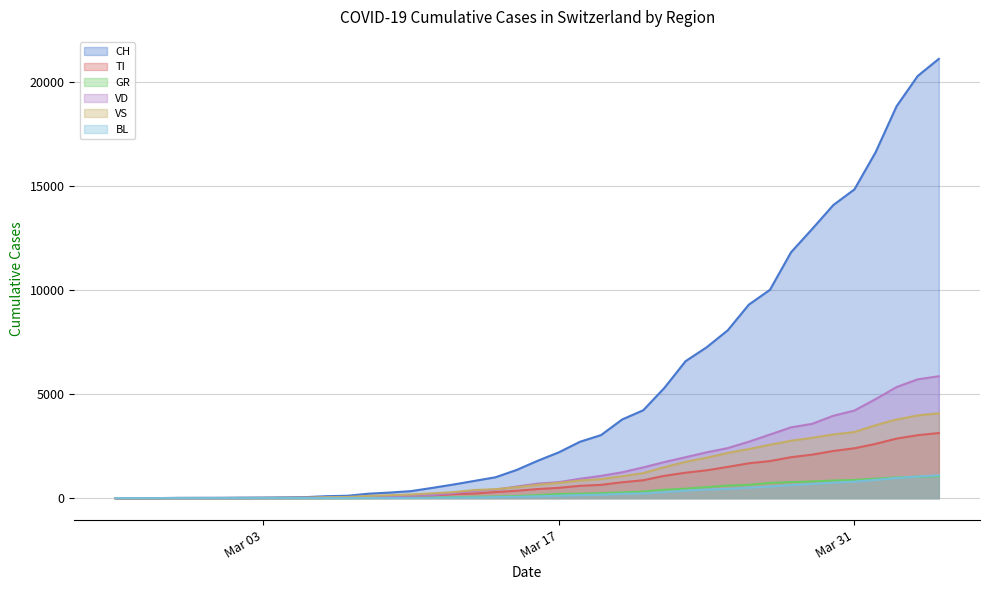

True or false: VD has a value of 290 at 2020-03-20.

False